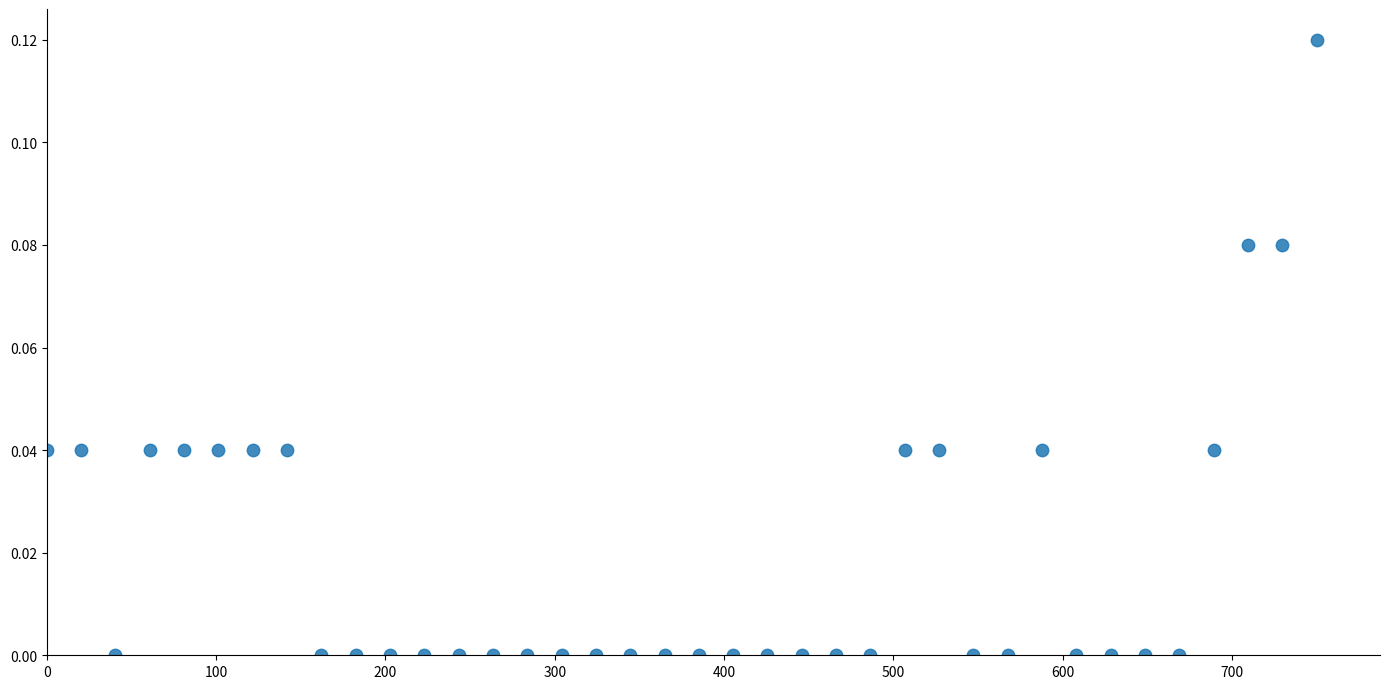

What is the range of X values (max minus min)?

750.0